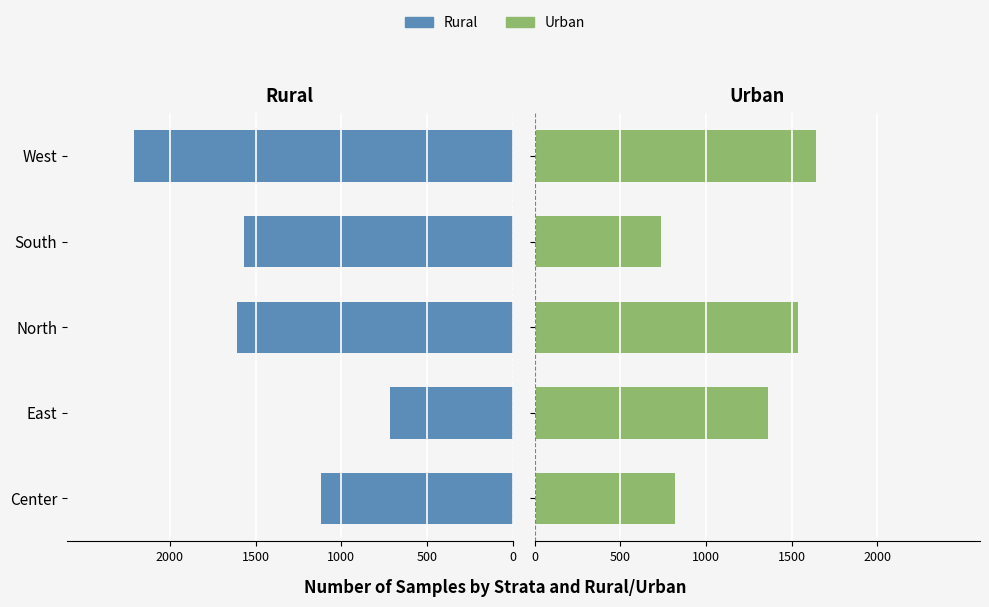

True or false: Rural has a value of -2316 at North.

False